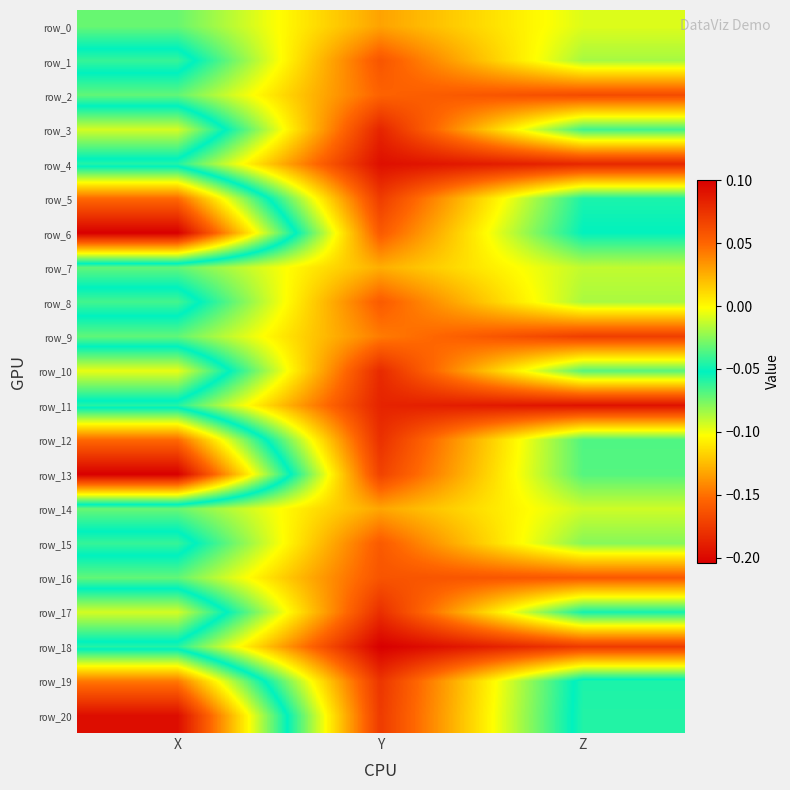

Which category has the lowest value in the row_2 series?

X